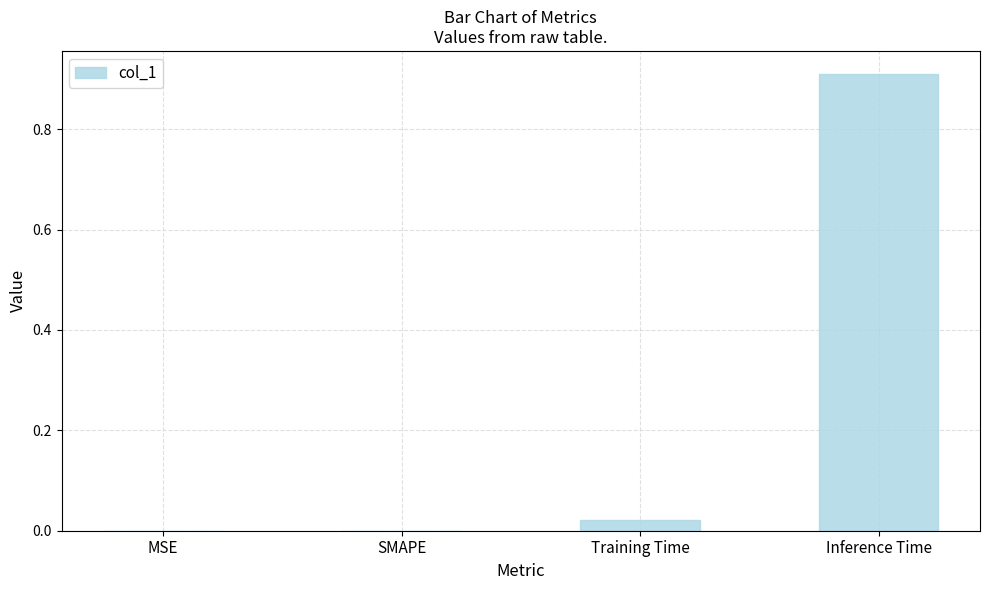

True or false: the data shows 0.5 at SMAPE.

False